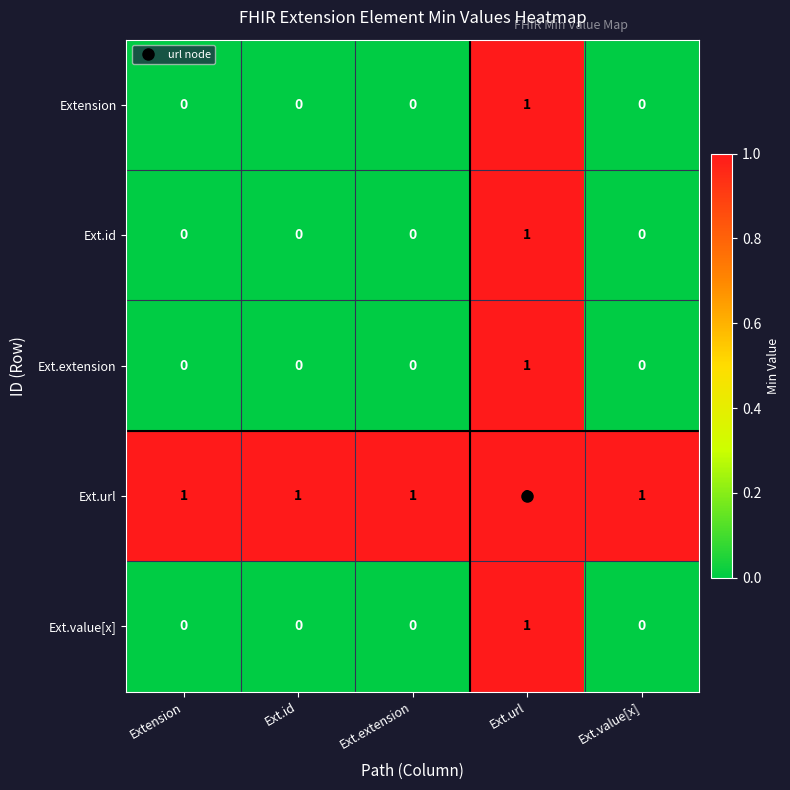

At how many categories does at least one series exceed 0?

5